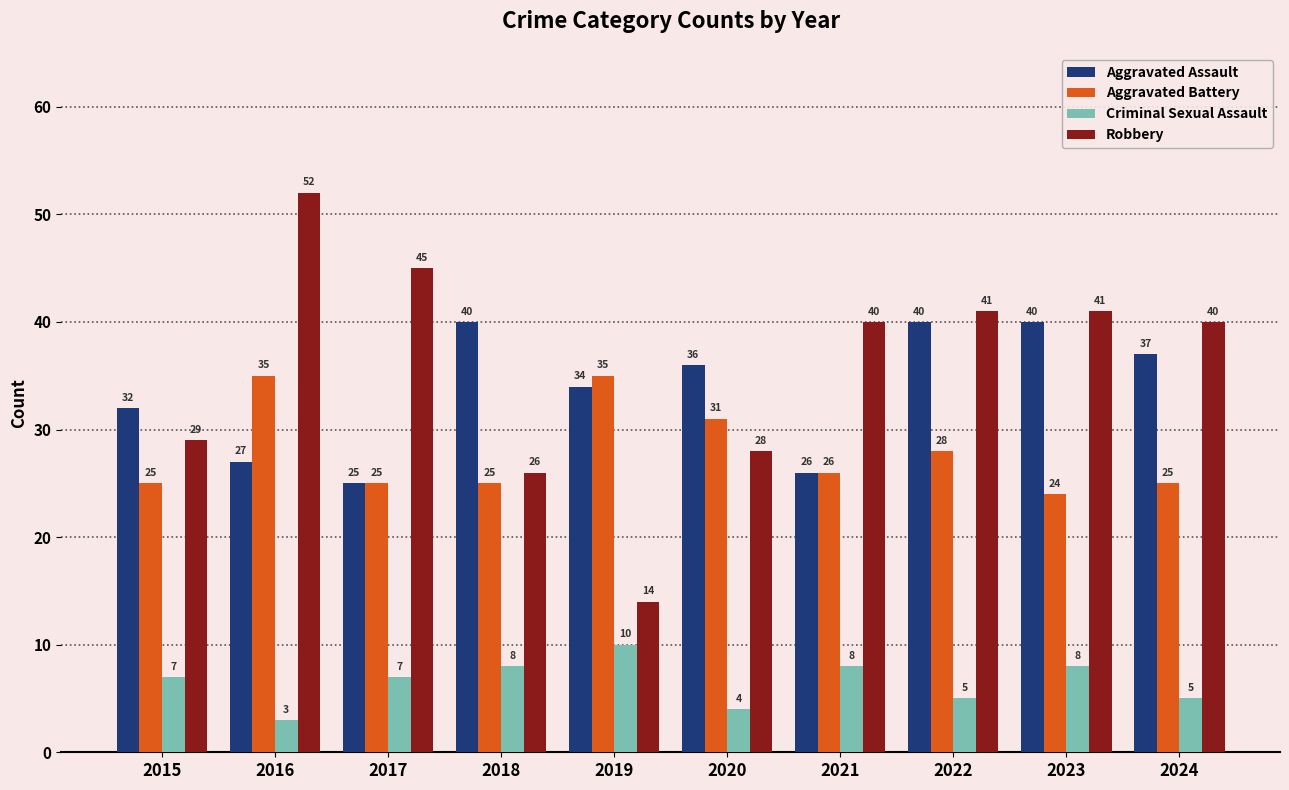

List the series in order of their peak value, highest first.

Robbery, Aggravated Assault, Aggravated Battery, Criminal Sexual Assault